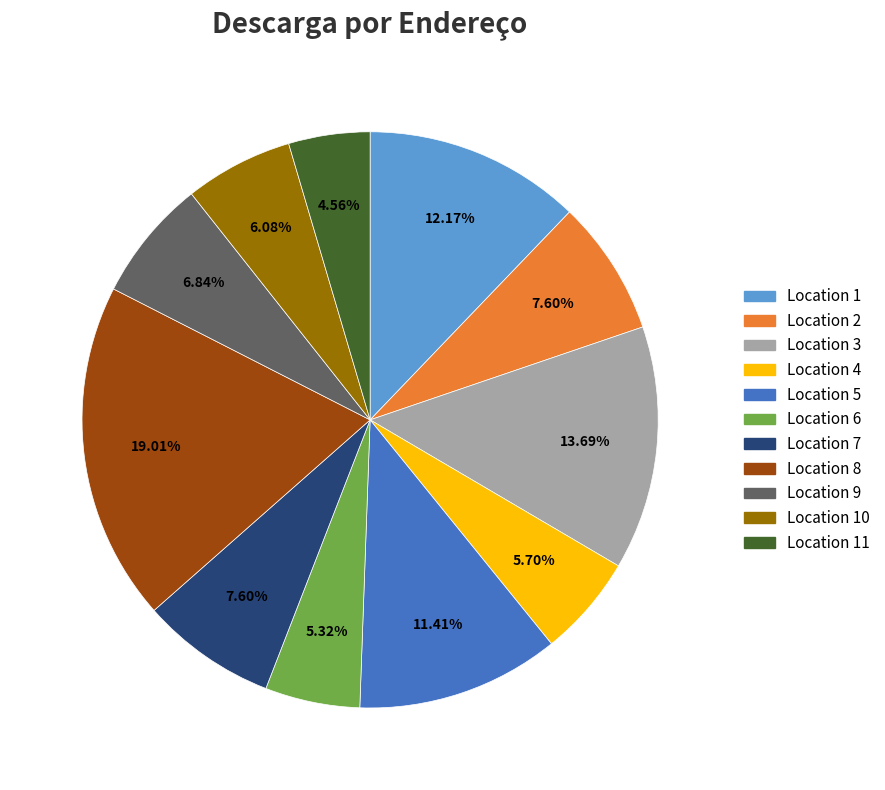

Does any single category account for the majority?

No